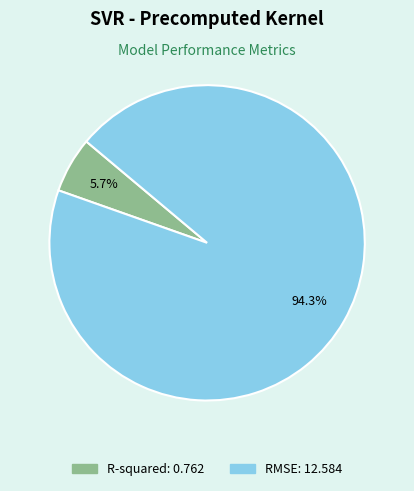

What is the ratio of the value at R-squared to the value at RMSE?

0.1